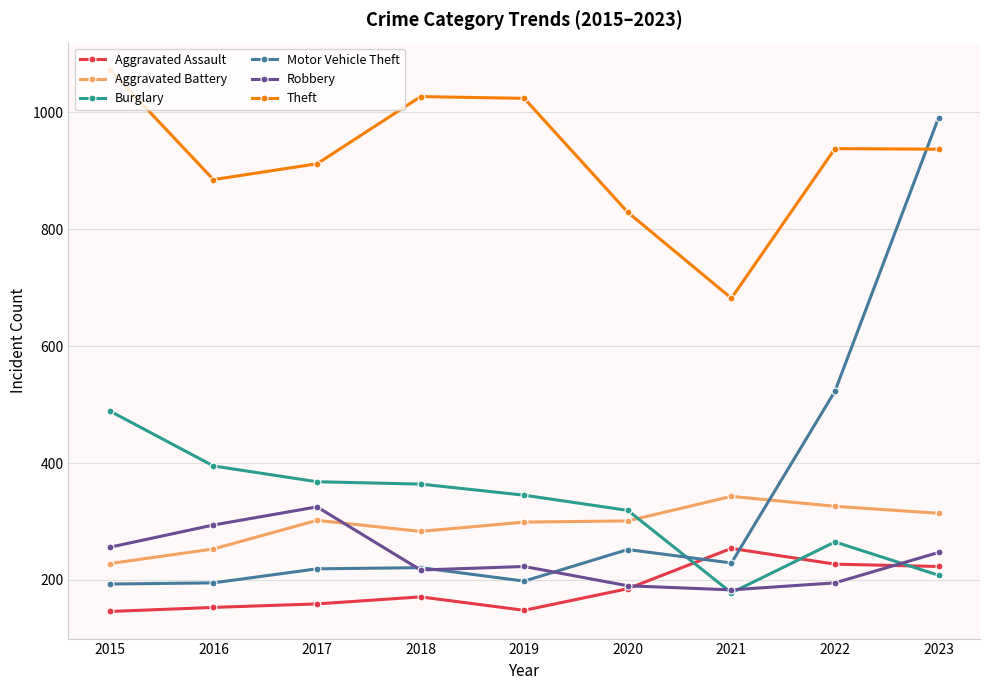

At which label does Theft first exceed 937?

2015